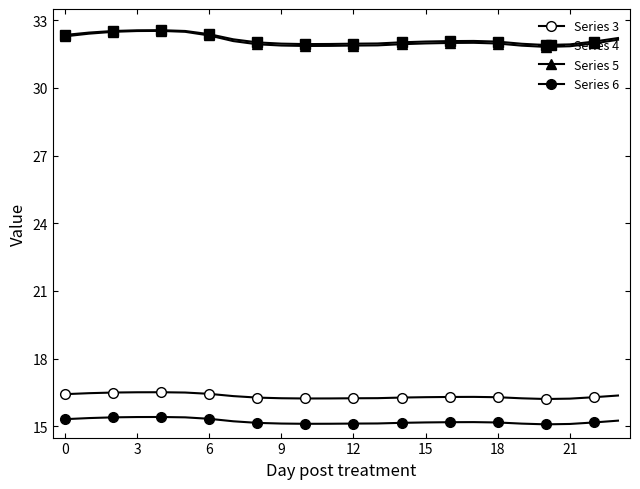

At which category does Series 5 reach its first local peak?

9